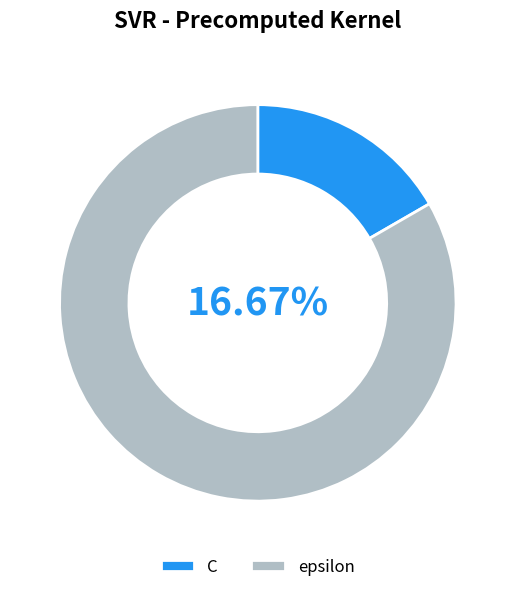

Which slice is the largest?

epsilon